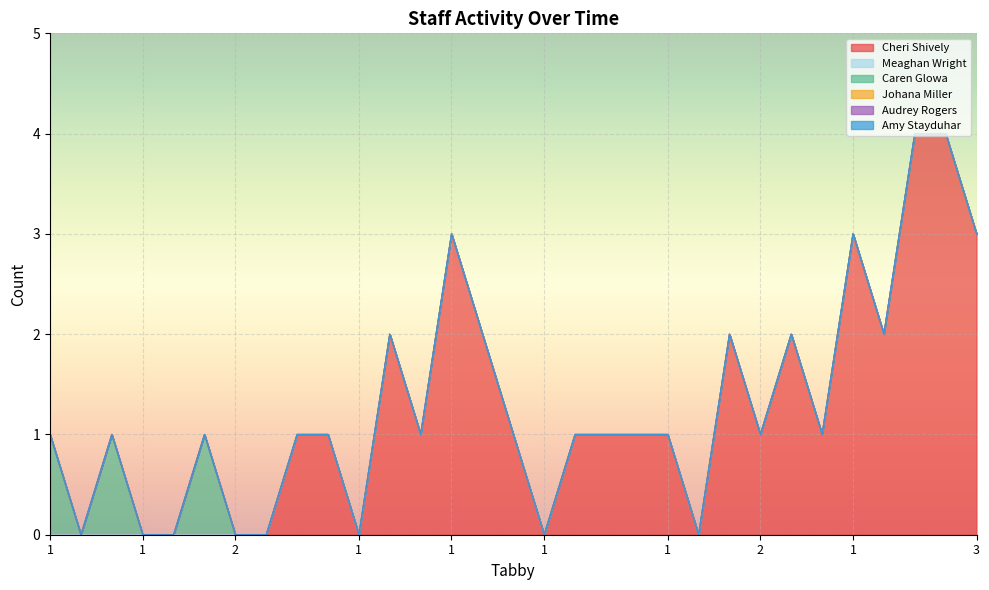

True or false: Meaghan Wright and Caren Glowa cross at least once.

False